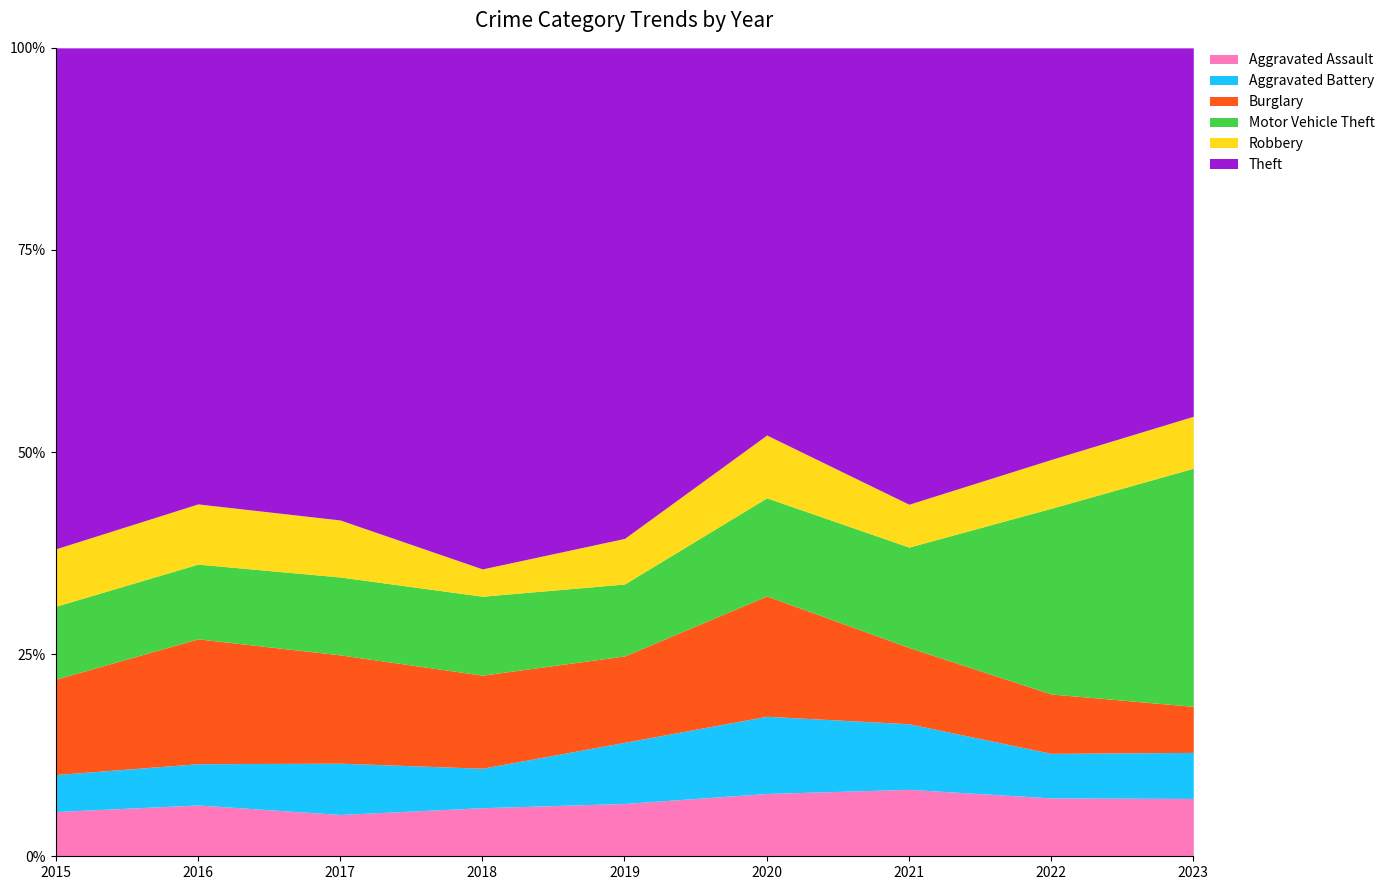

Reading right to left, list all the values displayed in this chart.

Aggravated Assault: 2023=59	2022=55	2021=50	2020=48	2019=44	2018=48	2017=44	2016=46	2015=46
Aggravated Battery: 2023=47	2022=42	2021=49	2020=59	2019=51	2018=39	2017=54	2016=37	2015=38
Burglary: 2023=47	2022=56	2021=57	2020=92	2019=72	2018=92	2017=114	2016=112	2015=98
Motor Vehicle Theft: 2023=243	2022=175	2021=75	2020=75	2019=60	2018=78	2017=82	2016=67	2015=75
Robbery: 2023=53	2022=46	2021=32	2020=48	2019=38	2018=27	2017=60	2016=54	2015=59
Theft: 2023=376	2022=388	2021=341	2020=296	2019=409	2018=515	2017=497	2016=409	2015=515